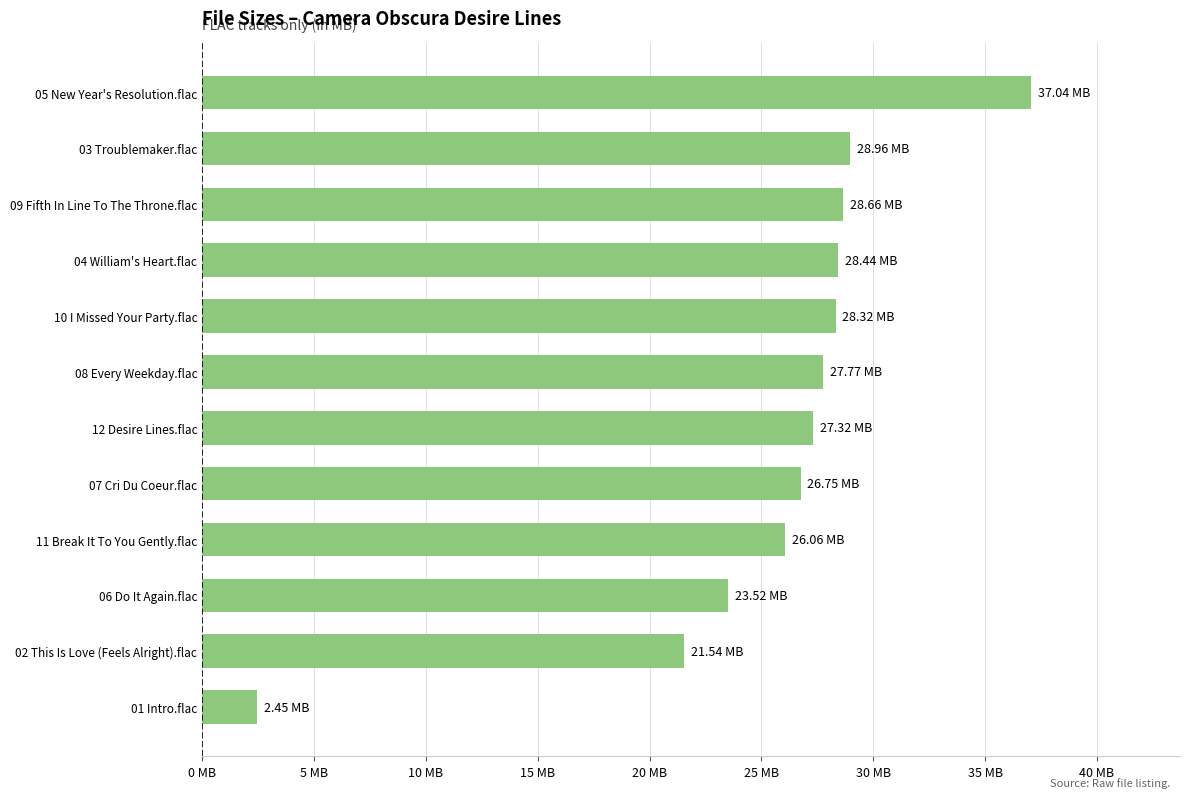

Are the bars horizontal?

Yes